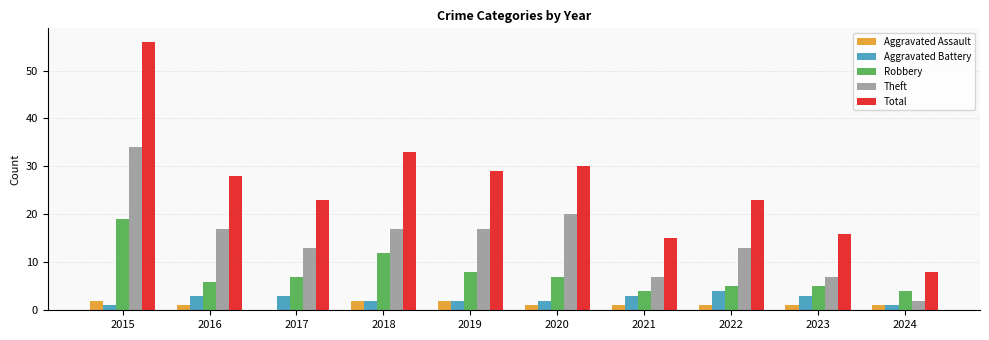

What is the total value across all series at 2017?

46